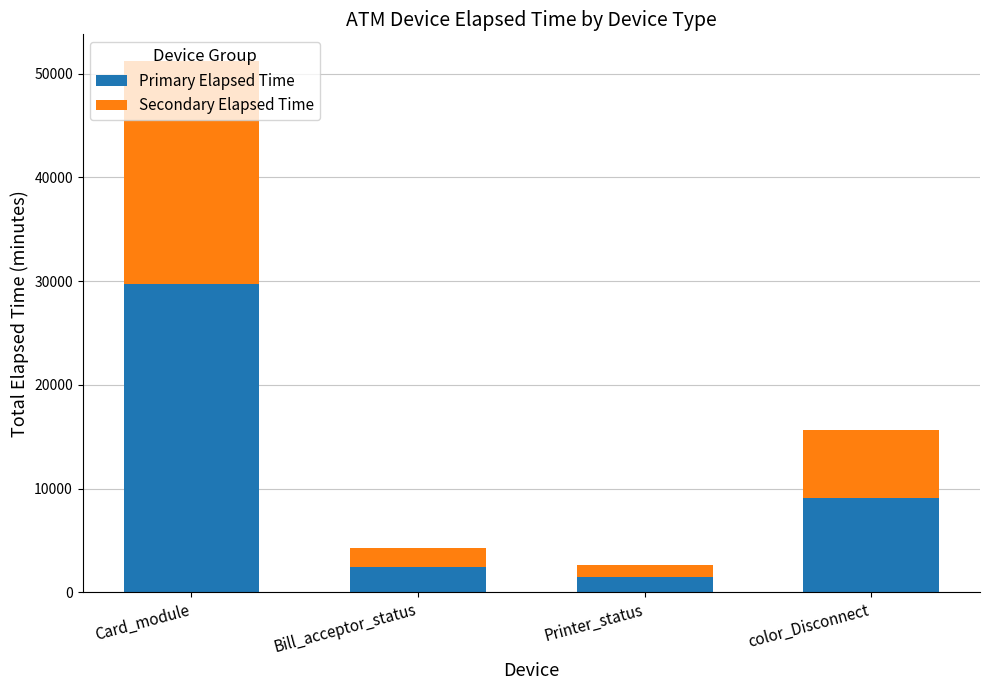

What is the total value across all series at Printer_status?

2625